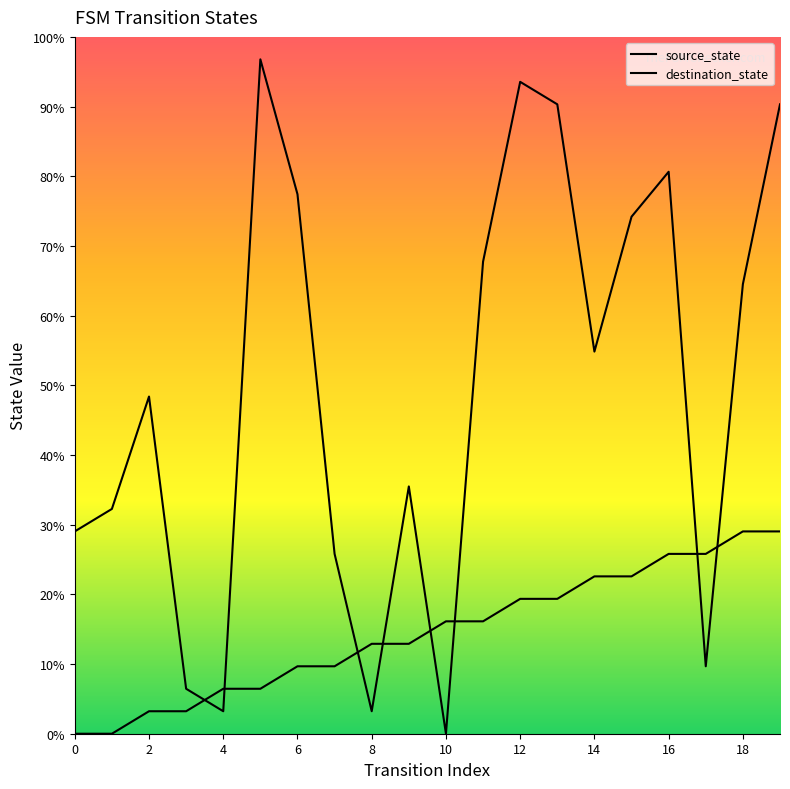

What is the spread (max minus min) of values at 3?

1.0